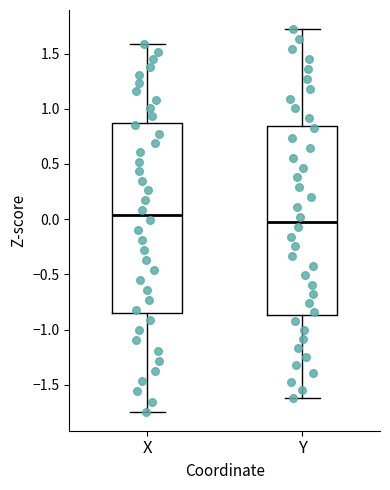

Reading left to right, transcribe this box plot: for each box, give where its median line is, the range the box spans, and where its two whiskers end, as read against the y-axis. The values are not printed on the chart, so give them approximately, as read against the axis.

X: median 0.05, box -0.85 to 0.85, whiskers -1.75 to 1.60
Y: median 0.00, box -0.85 to 0.85, whiskers -1.60 to 1.70